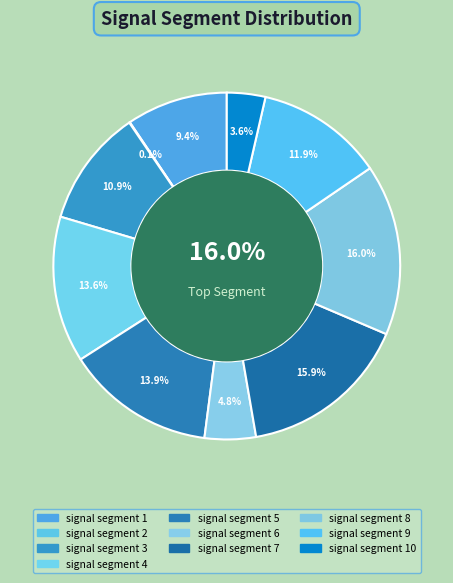

To the nearest percent, what percentage of the pie is signal segment 10?

4%